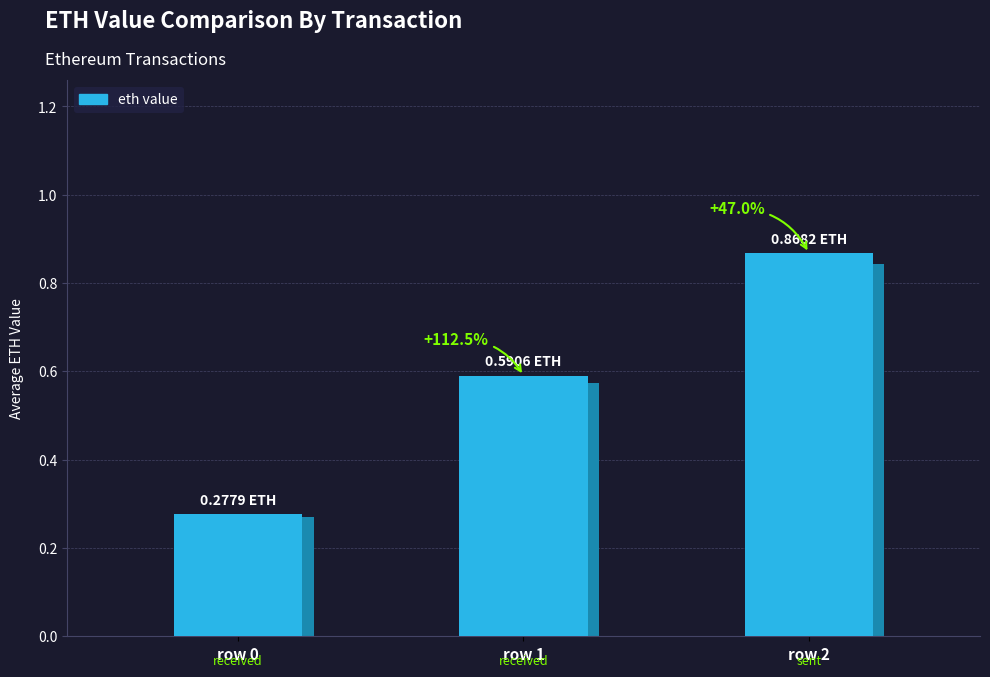

Does the chart contain stacked bars?

No